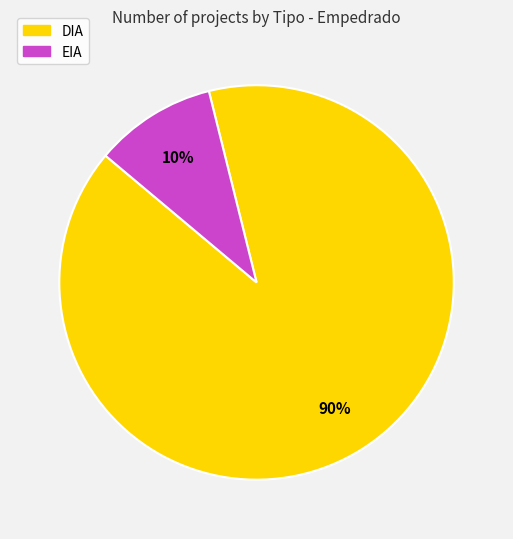

To the nearest percent, what portion does DIA represent?

90%